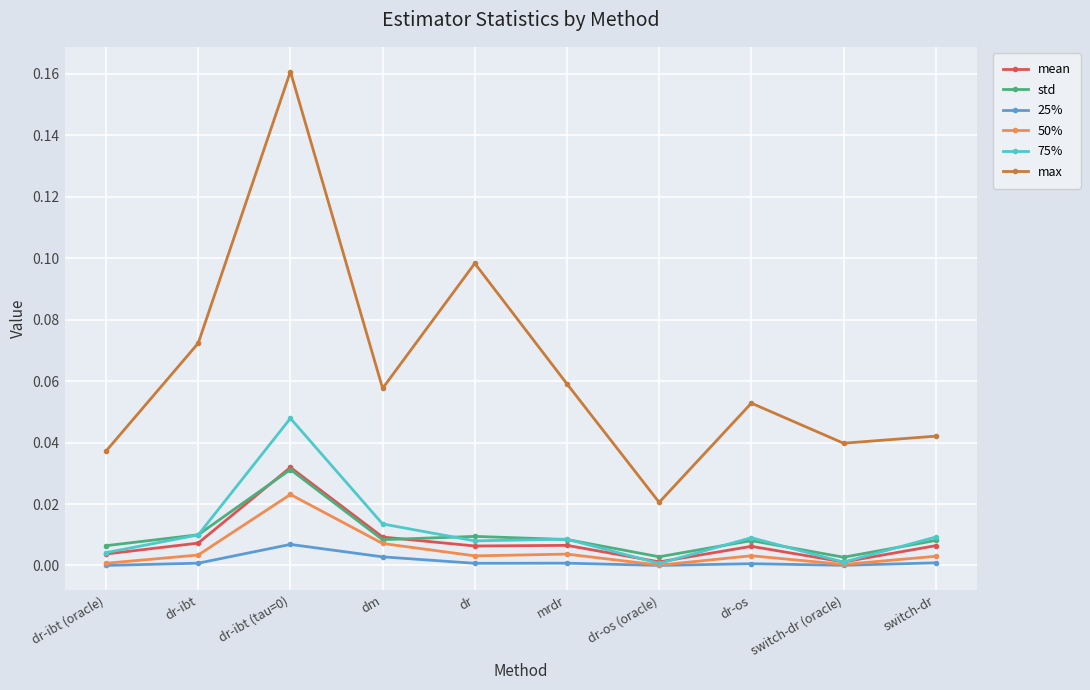

What is the label of the 2nd point from the left?

dr-ibt